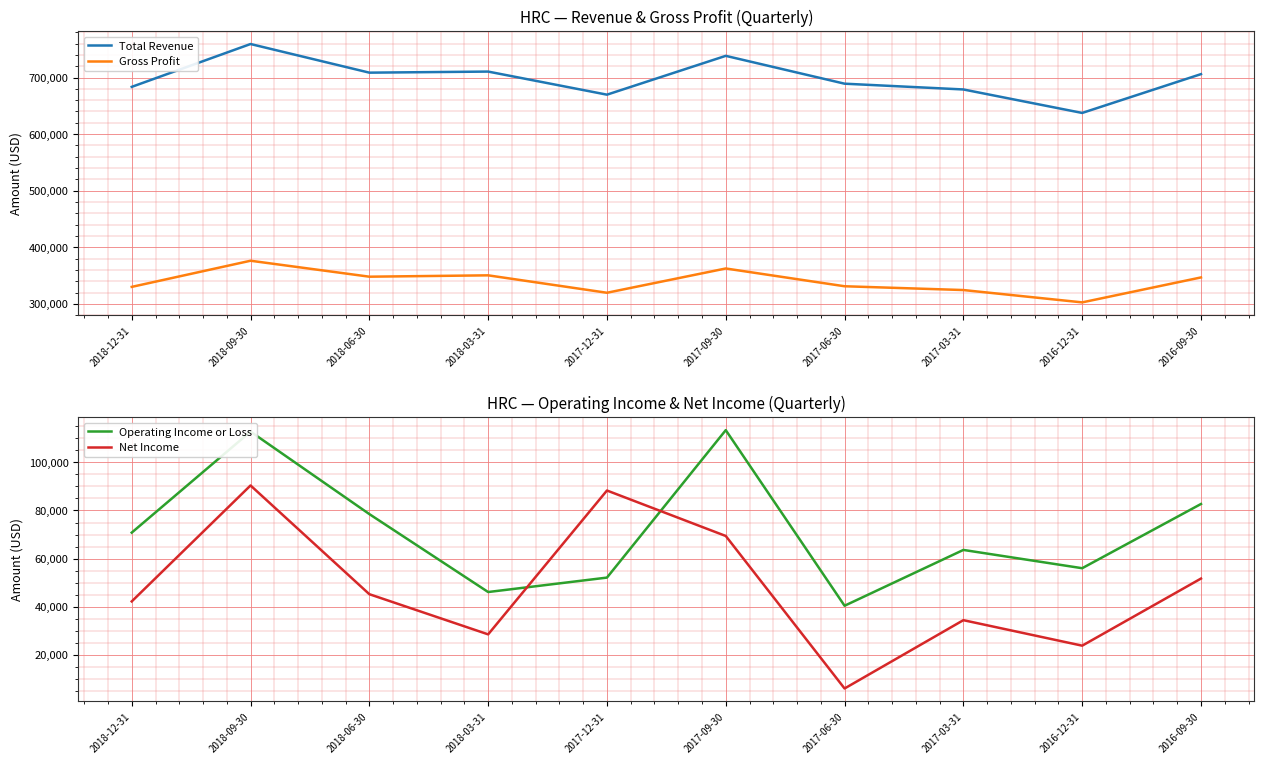

True or false: Gross Profit and Total Revenue cross at least once.

False